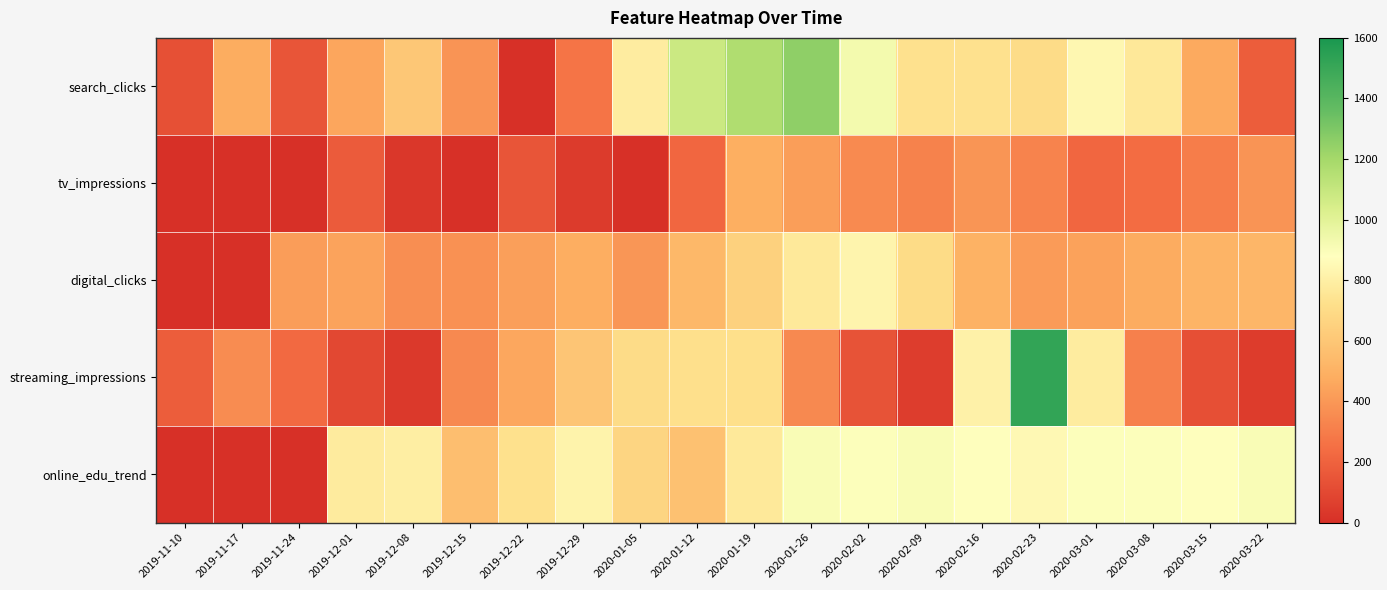

Which category has the lowest value across all series?

2019-12-22